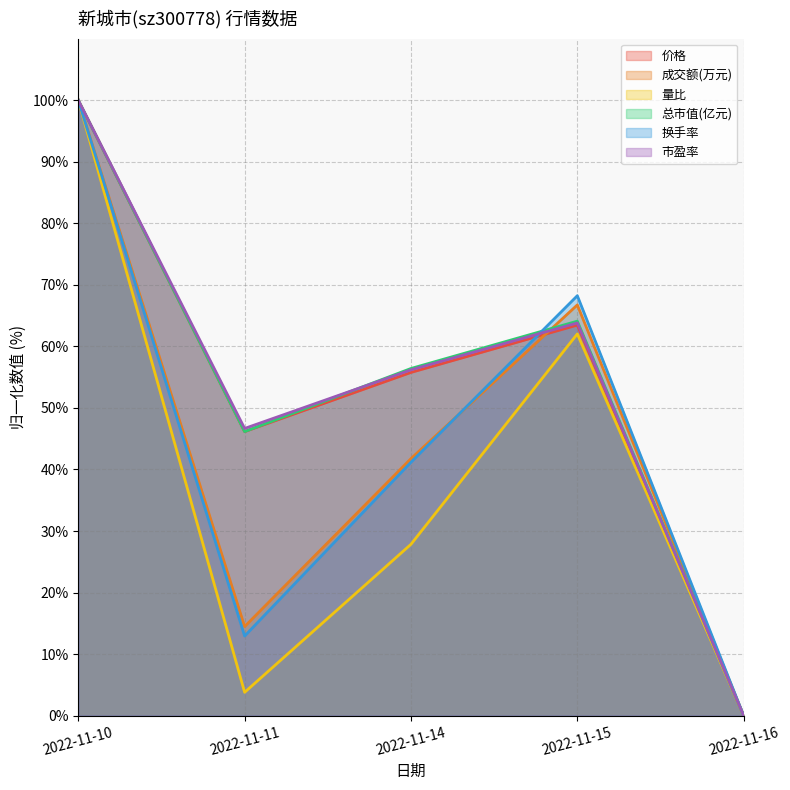

Rank the series by their maximum value, from highest to lowest.

价格, 成交额(万元), 量比, 总市值(亿元), 换手率, 市盈率